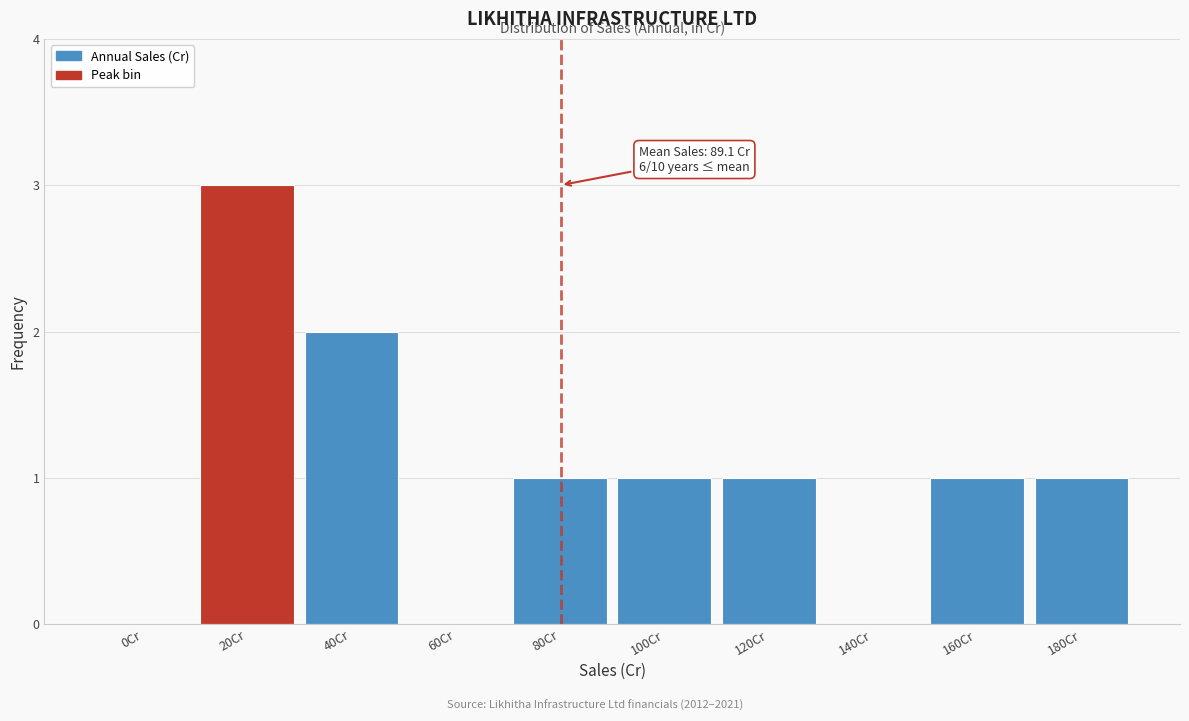

Reading left to right, extract all data points from this chart.

0Cr=0	20Cr=3	40Cr=2	60Cr=0	80Cr=1	100Cr=1	120Cr=1	140Cr=0	160Cr=1	180Cr=1